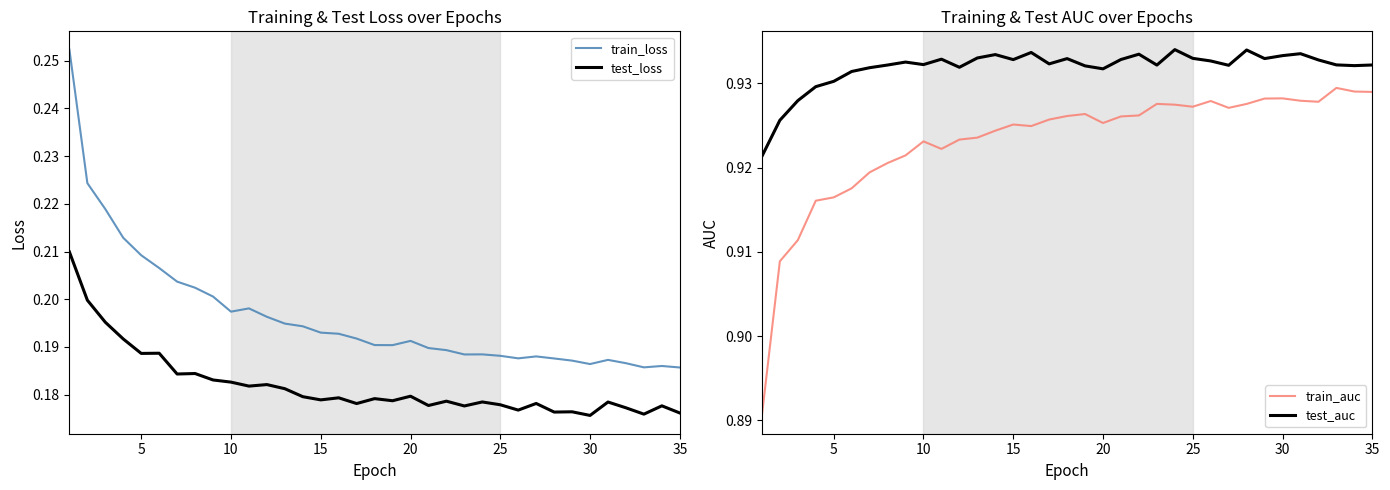

The value of train_loss at 30 is 0.3. True or false?

False